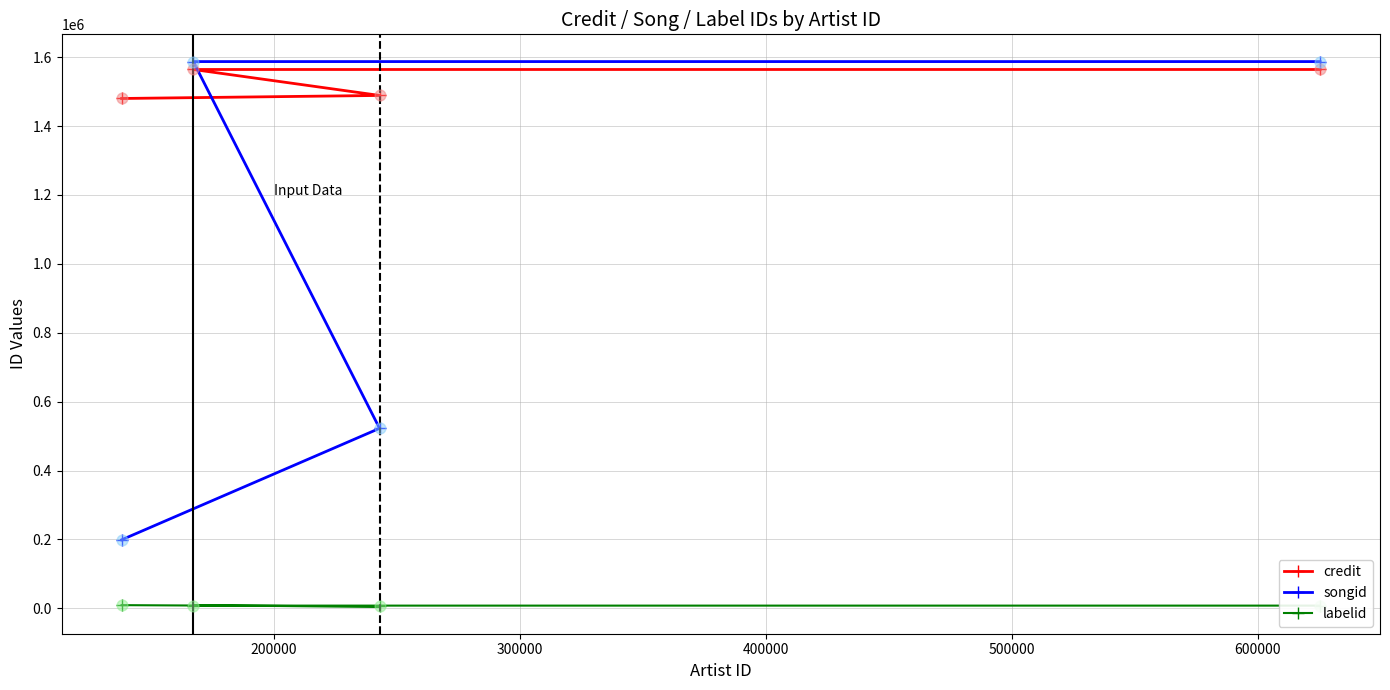

Which series has the largest total across all categories?

credit